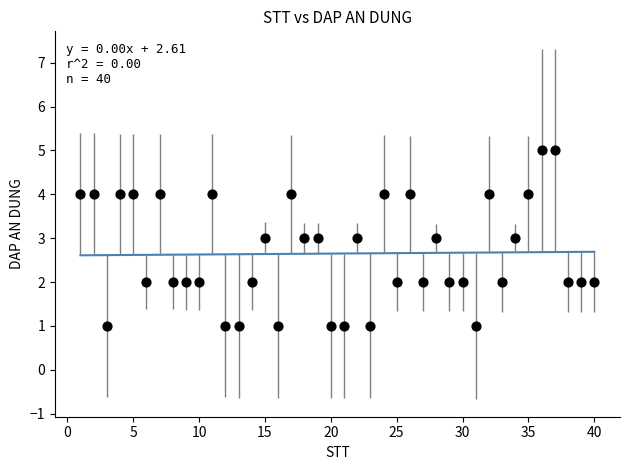

What is the range of X values (max minus min)?

39